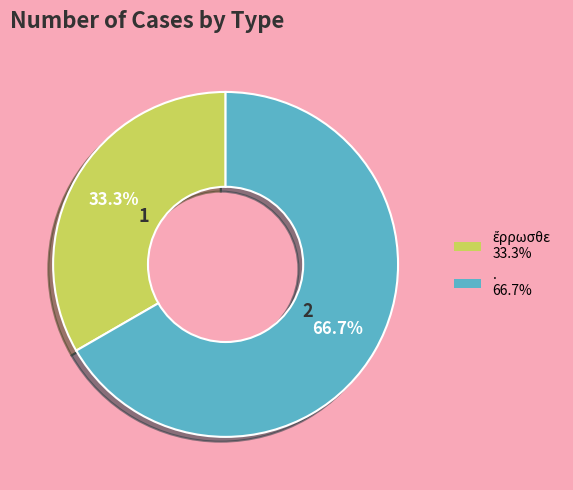

Is there a majority slice in this chart?

Yes